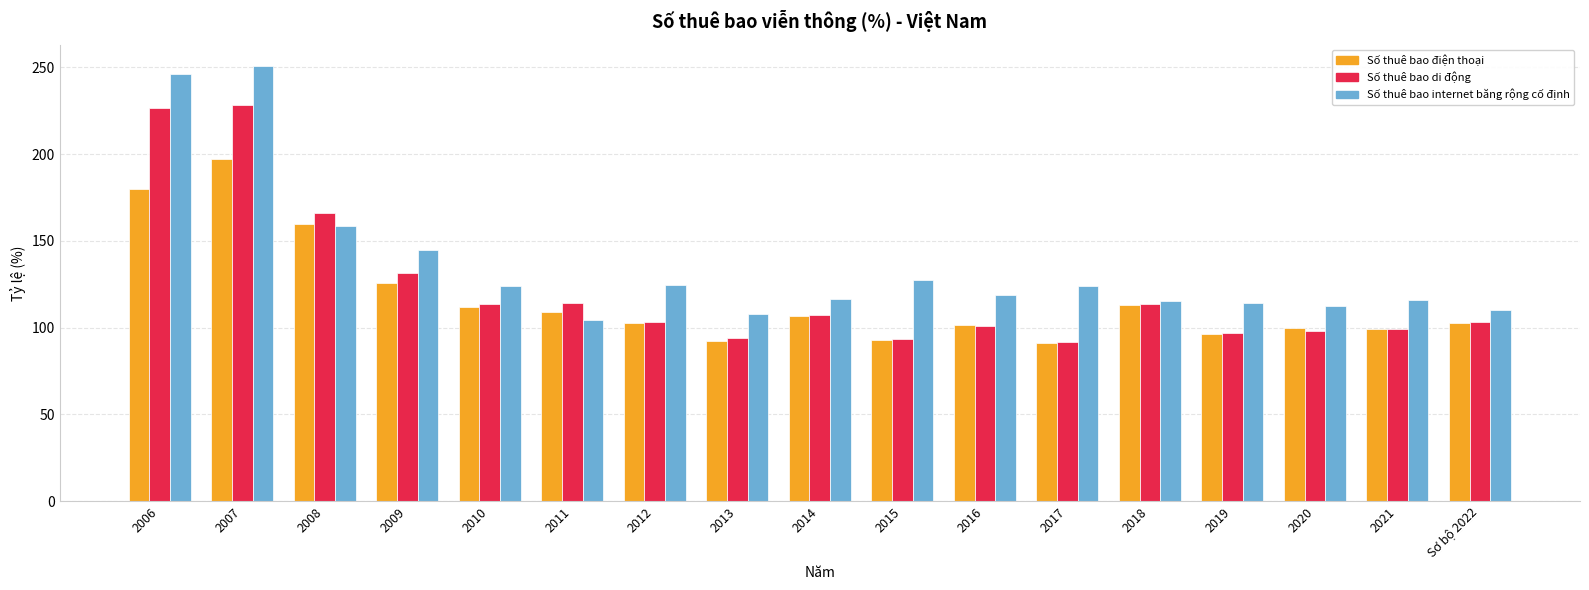

What is the average value of the Số thuê bao điện thoại series?

116.5